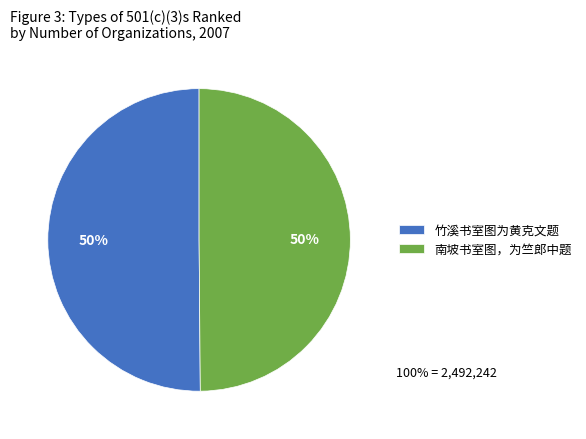

To the nearest percent, what is the combined percentage of 南坡书室图，为竺郎中题 and 竹溪书室图为黄克文题?

100%